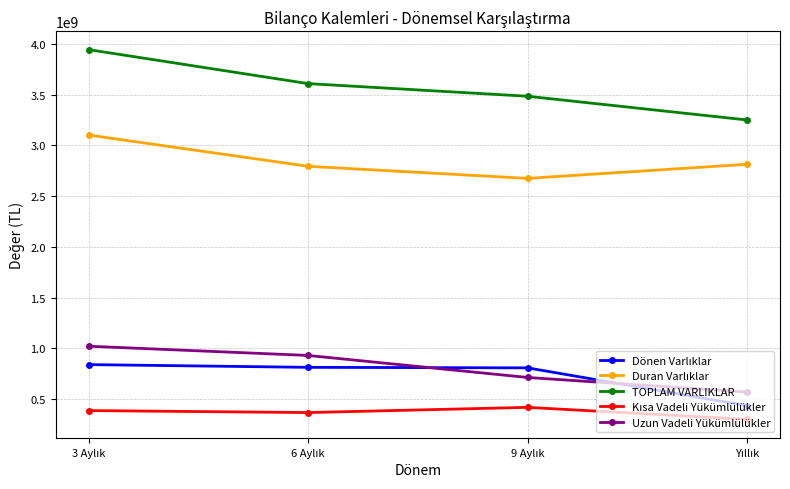

True or false: TOPLAM VARLIKLAR and Uzun Vadeli Yükümlülükler cross at least once.

False